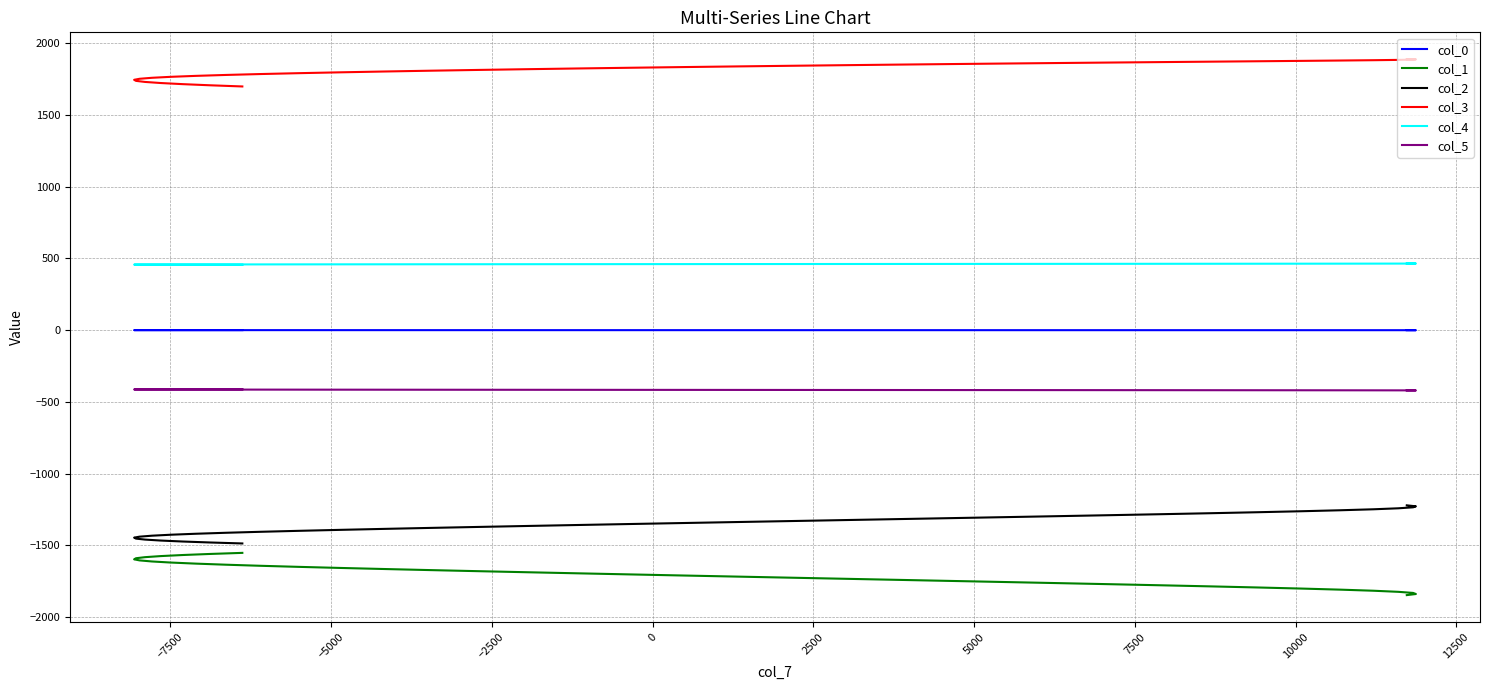

How many data points in col_3 are less than 1829?

20